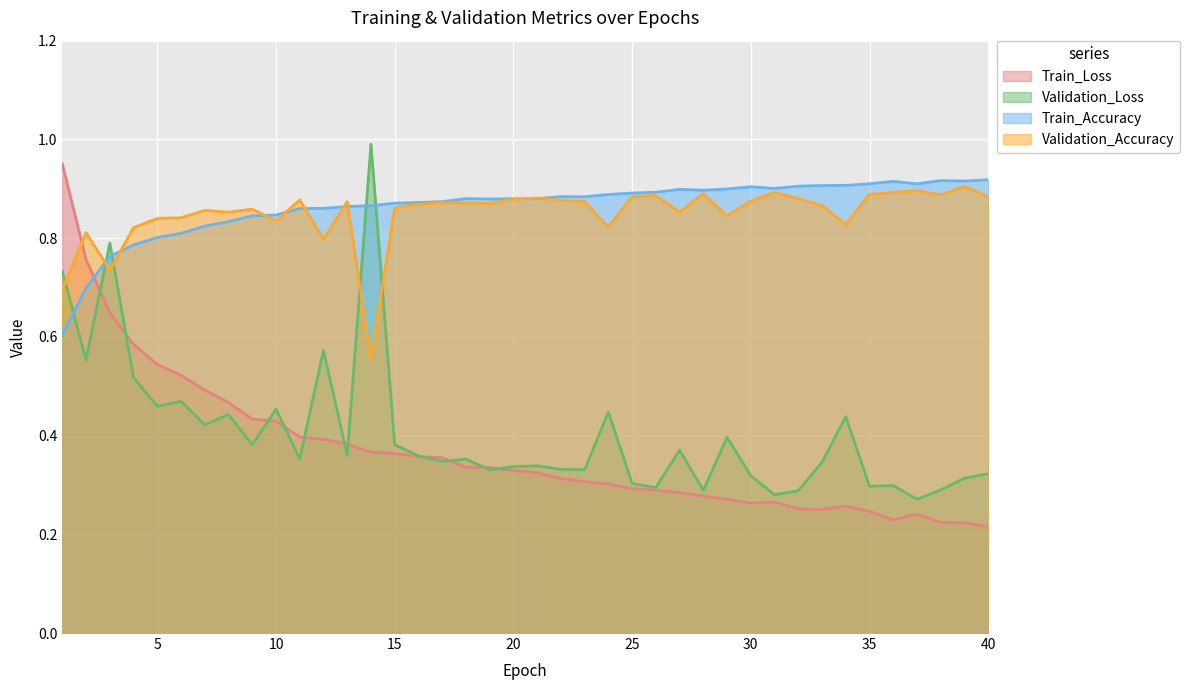

How many data points does each series have?

40